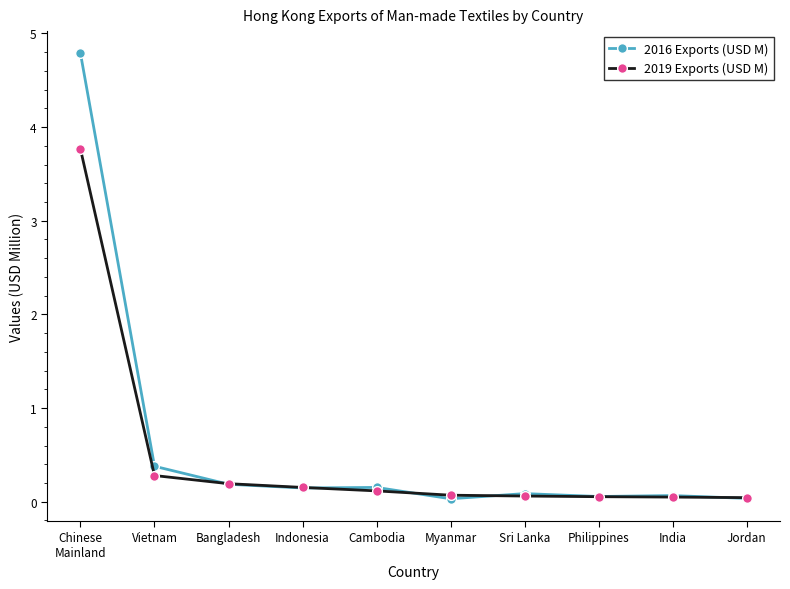

List the series in order of their overall mean, lowest first.

2019 Exports (USD M), 2016 Exports (USD M)